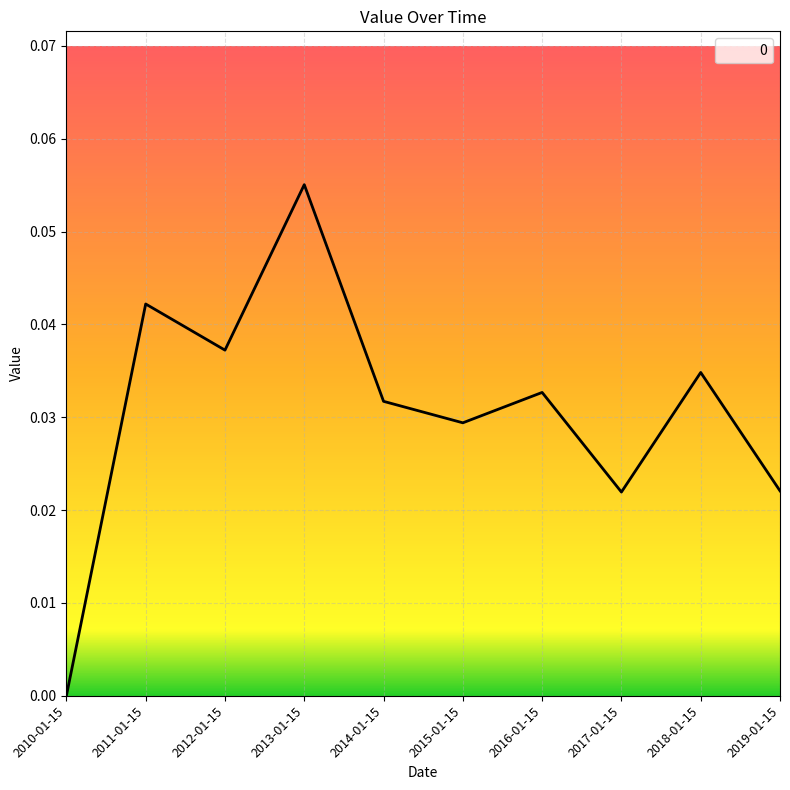

Count the number of data series in this chart.

1